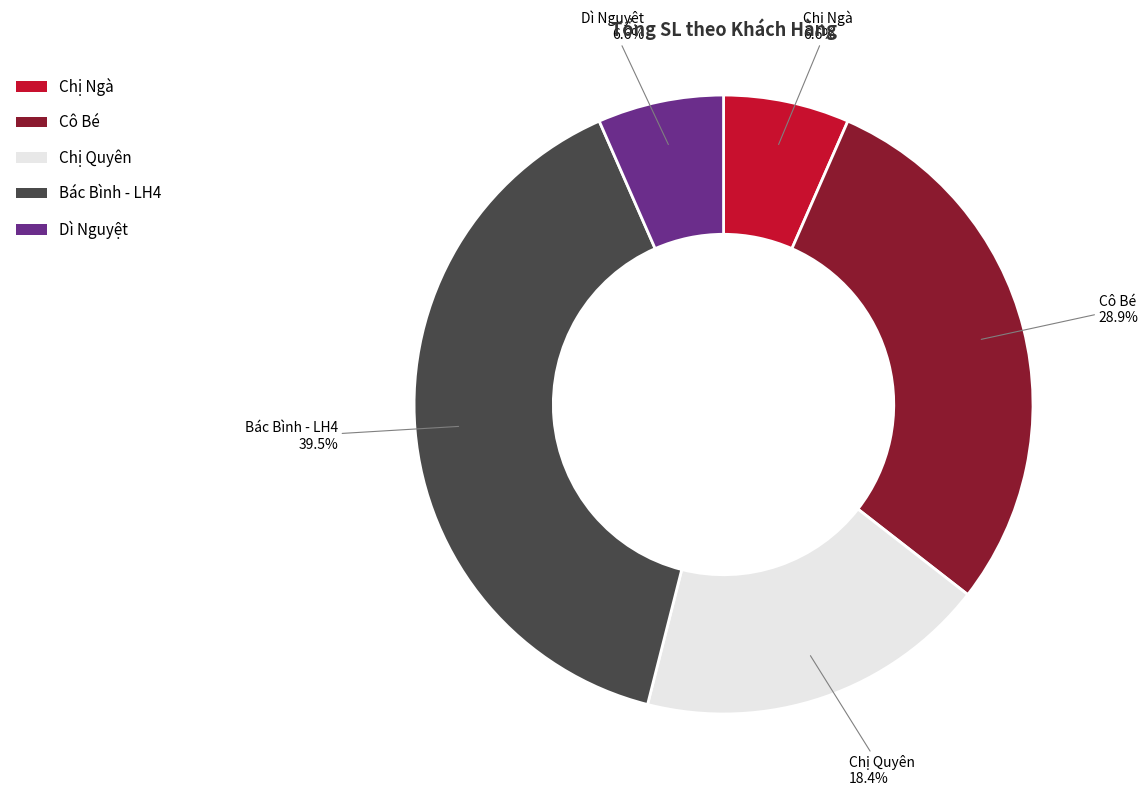

Do Chị Quyên and Bác Bình - LH4 together represent more than half of the pie?

Yes